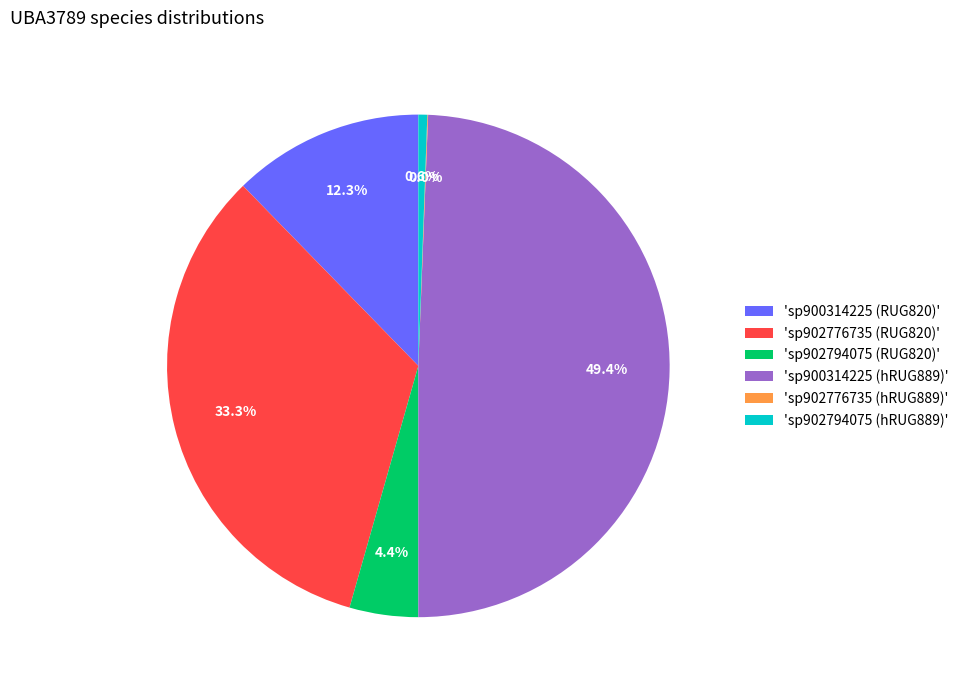

Does 'sp900314225 (hRUG889)' account for over 50% of the chart?

No